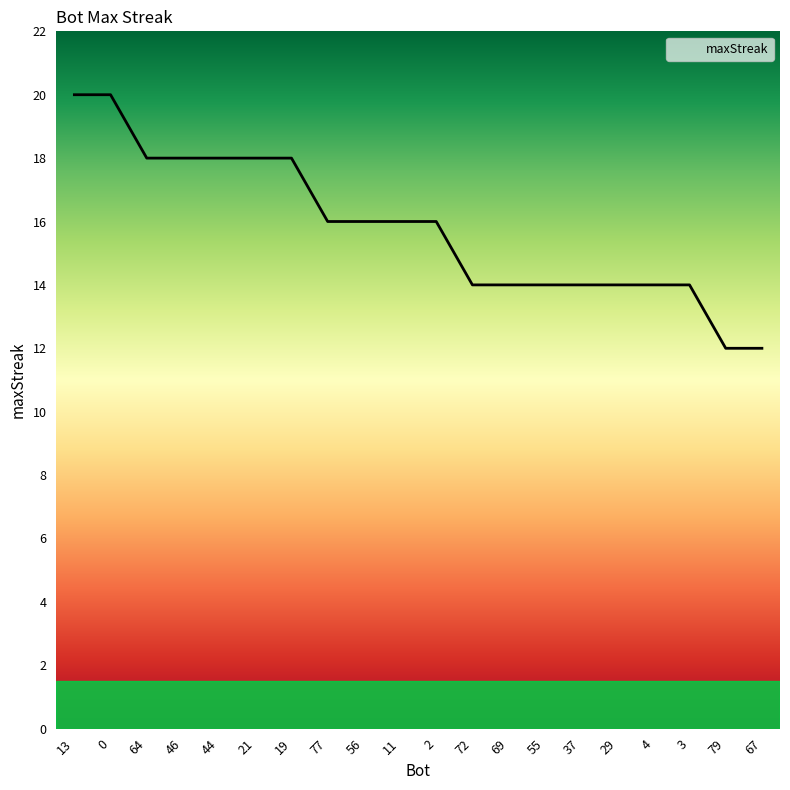

Reading left to right, what are all the values shown in this chart?

13=20	0=20	64=18	46=18	44=18	21=18	19=18	77=16	56=16	11=16	2=16	72=14	69=14	55=14	37=14	29=14	4=14	3=14	79=12	67=12